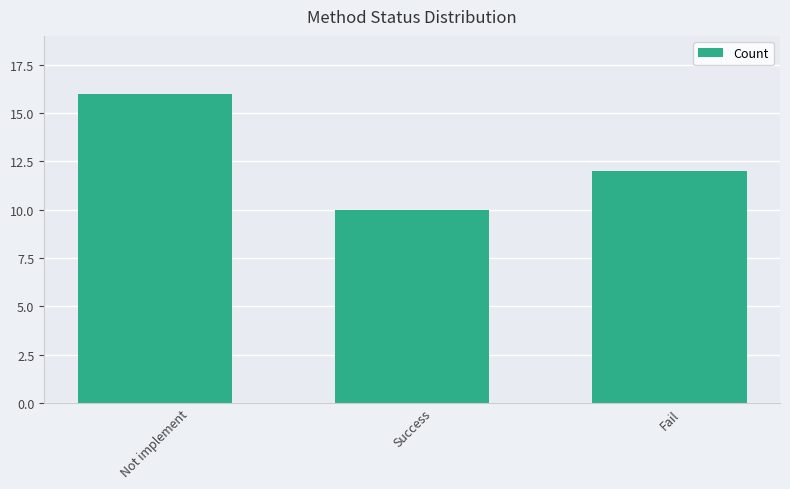

At which category does the chart reach its minimum across all series?

Success